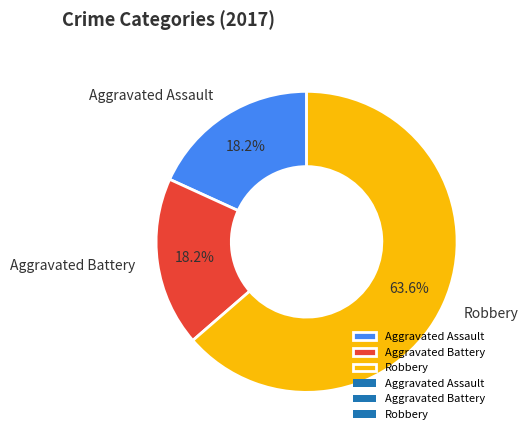

What percentage is the Aggravated Battery slice, to the nearest percent?

18%